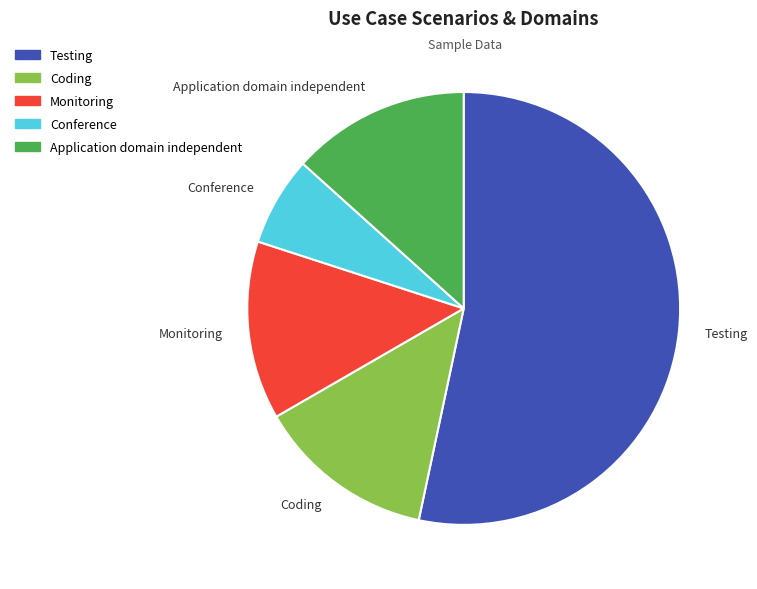

What is the smallest slice in the pie chart?

Conference